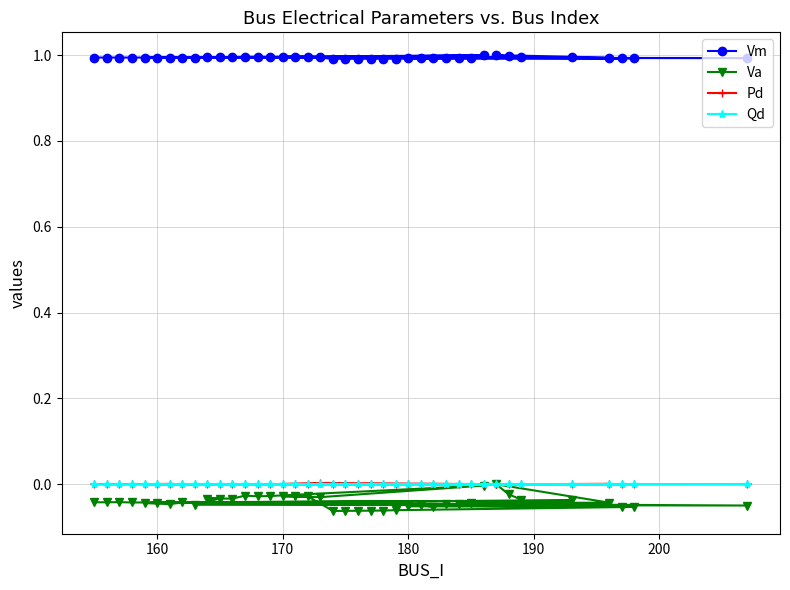

List the series in order of their peak value, lowest first.

Va, Qd, Pd, Vm